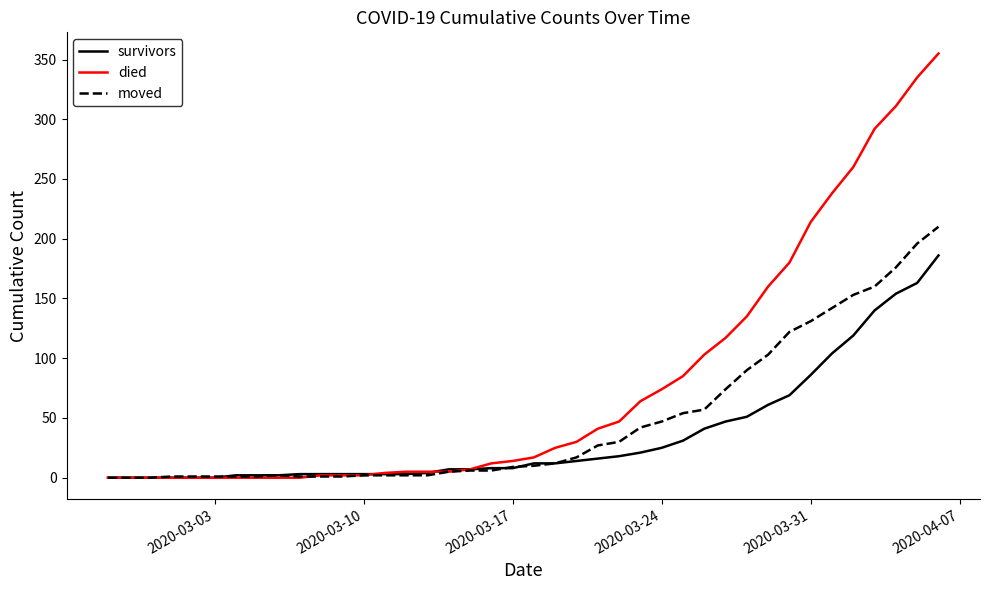

Is this an area chart (filled region under the line)?

No